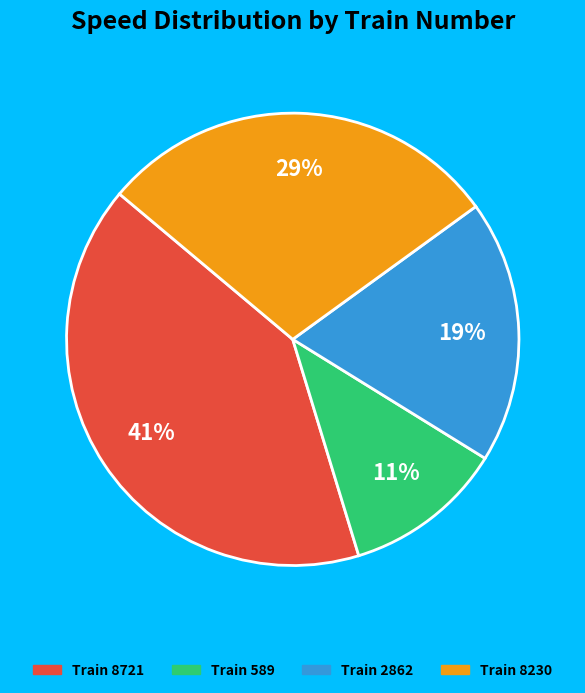

To the nearest percent, what is the average slice percentage?

25%